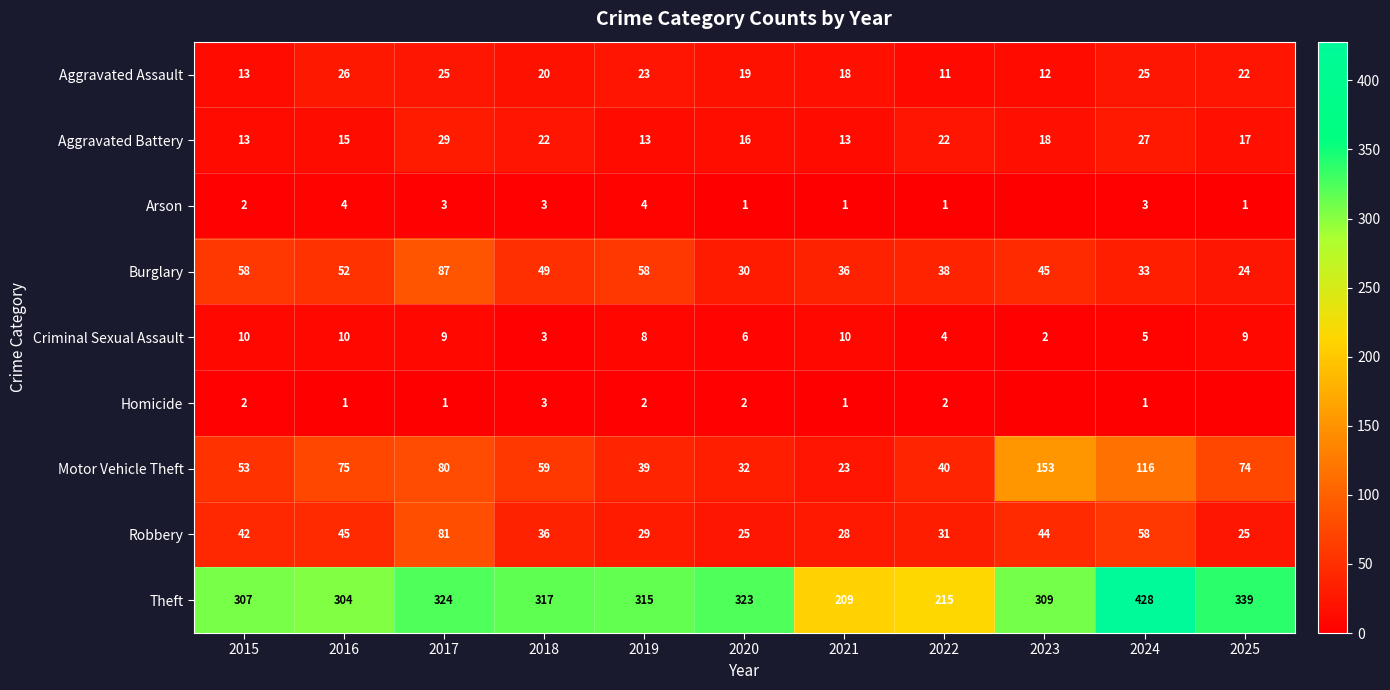

What is the difference between the second highest and minimum values in the Aggravated Battery series?

14